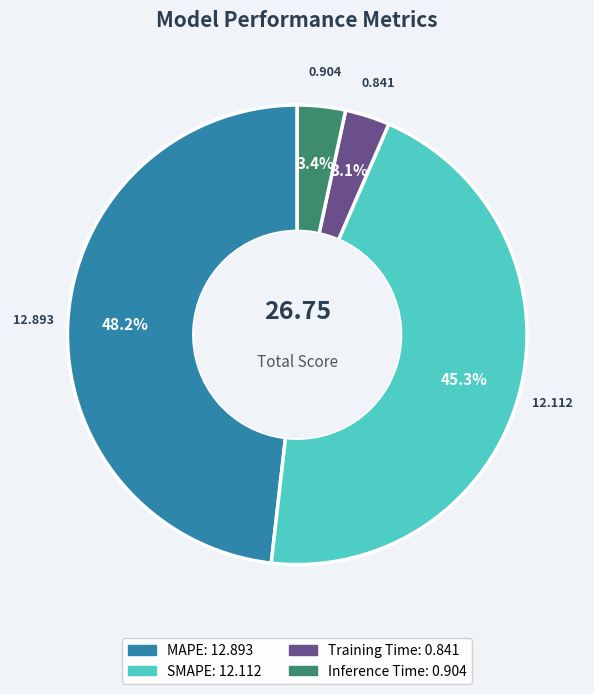

Which has a higher value, Inference Time or SMAPE?

SMAPE